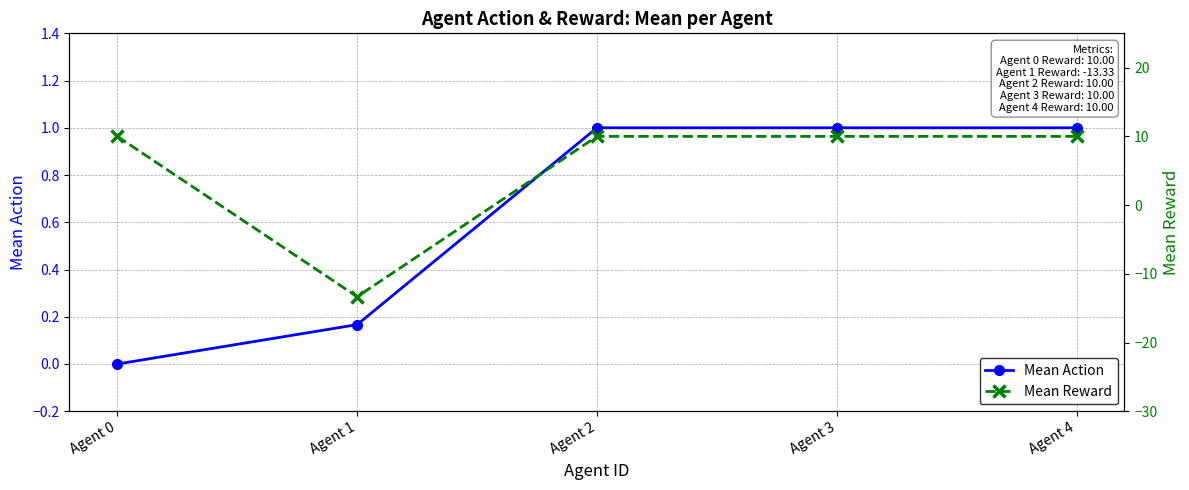

What is the spread (max minus min) of values at Agent 3?

9.0